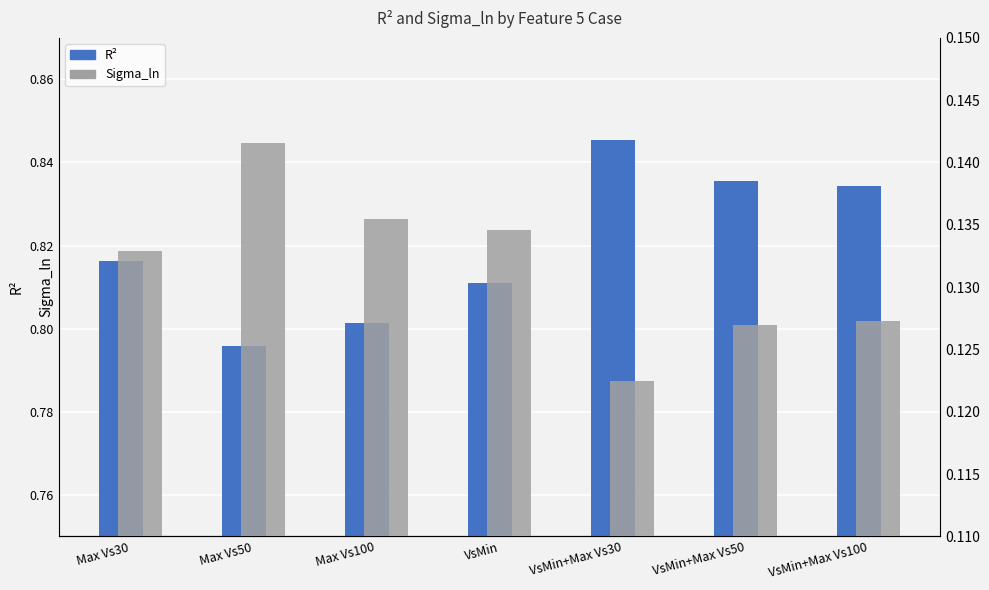

Between VsMin+Max Vs30 and Max Vs100, which is larger?

VsMin+Max Vs30